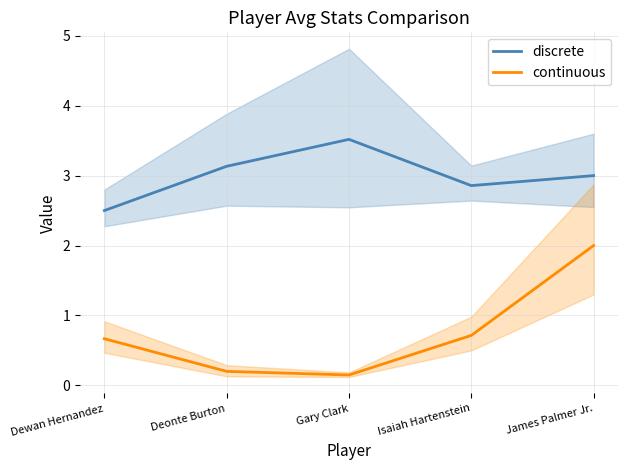

List the series in order of their peak value, highest first.

discrete, continuous